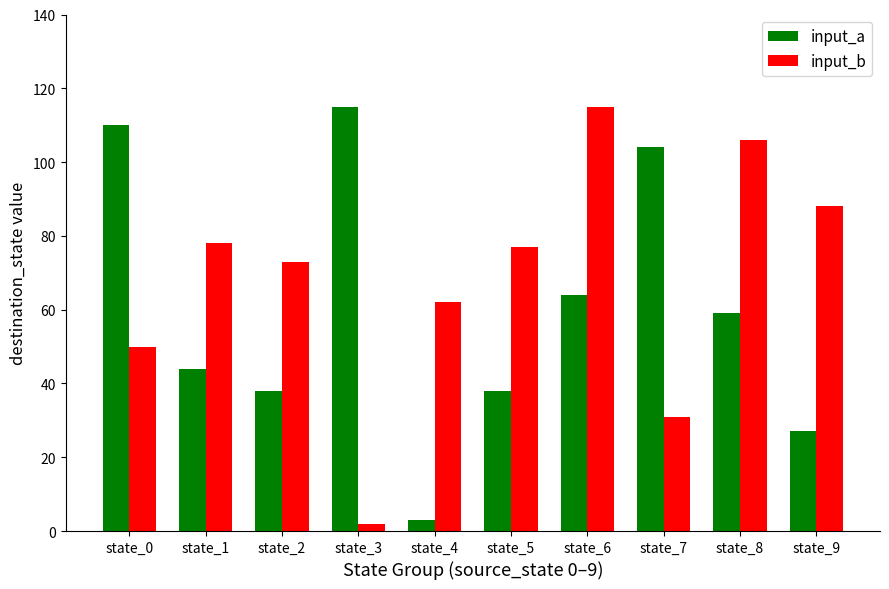

Which series changed the most between state_0 and state_9?

input_a